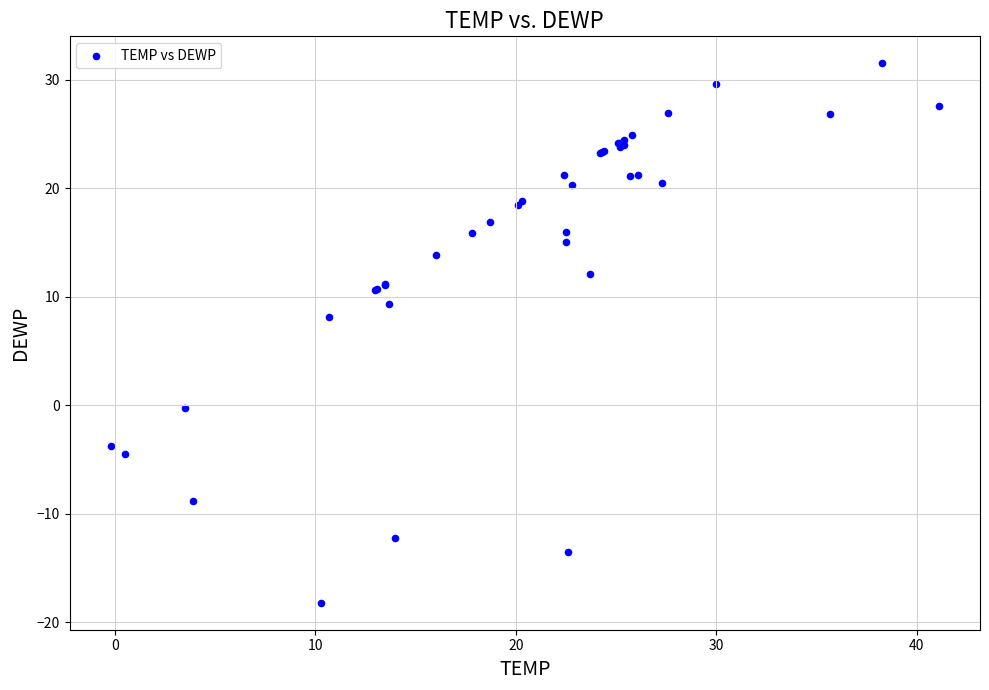

What Y value in the scatter plot is closest to 6?

8.1